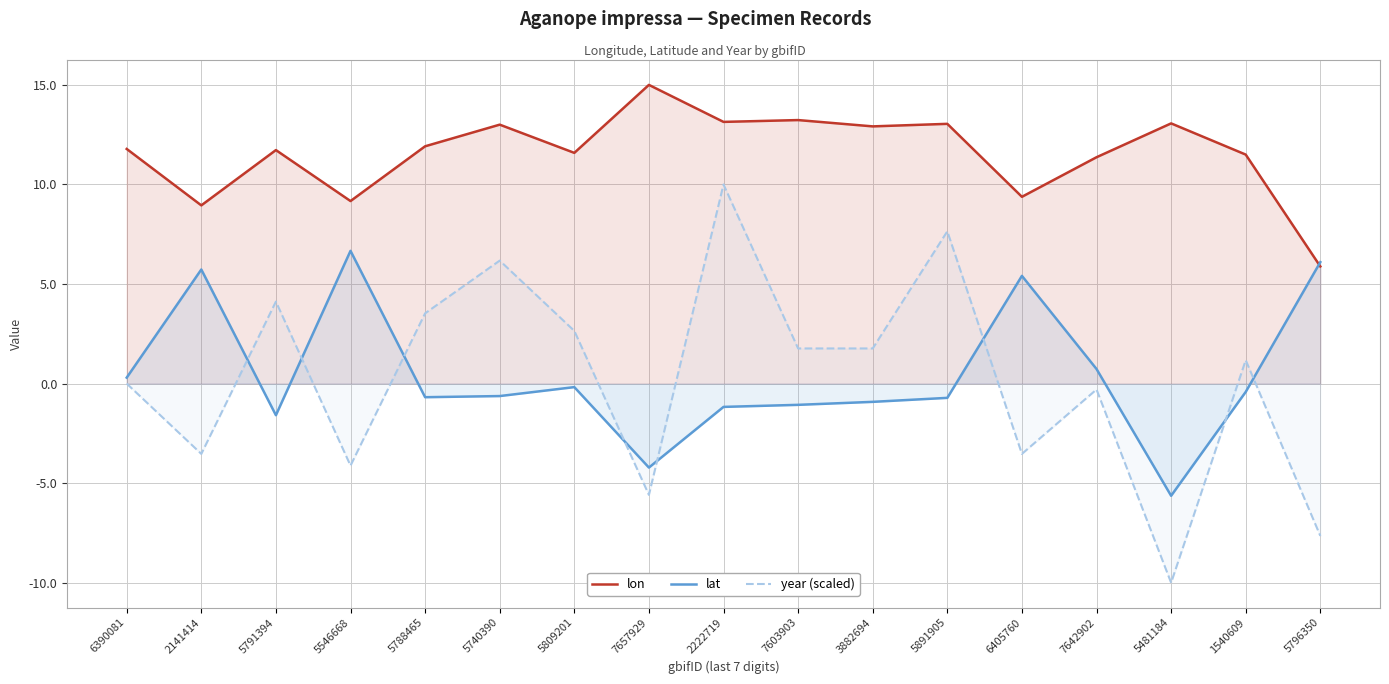

Between 7642902 and 5481184, which series saw the biggest shift?

year (scaled)